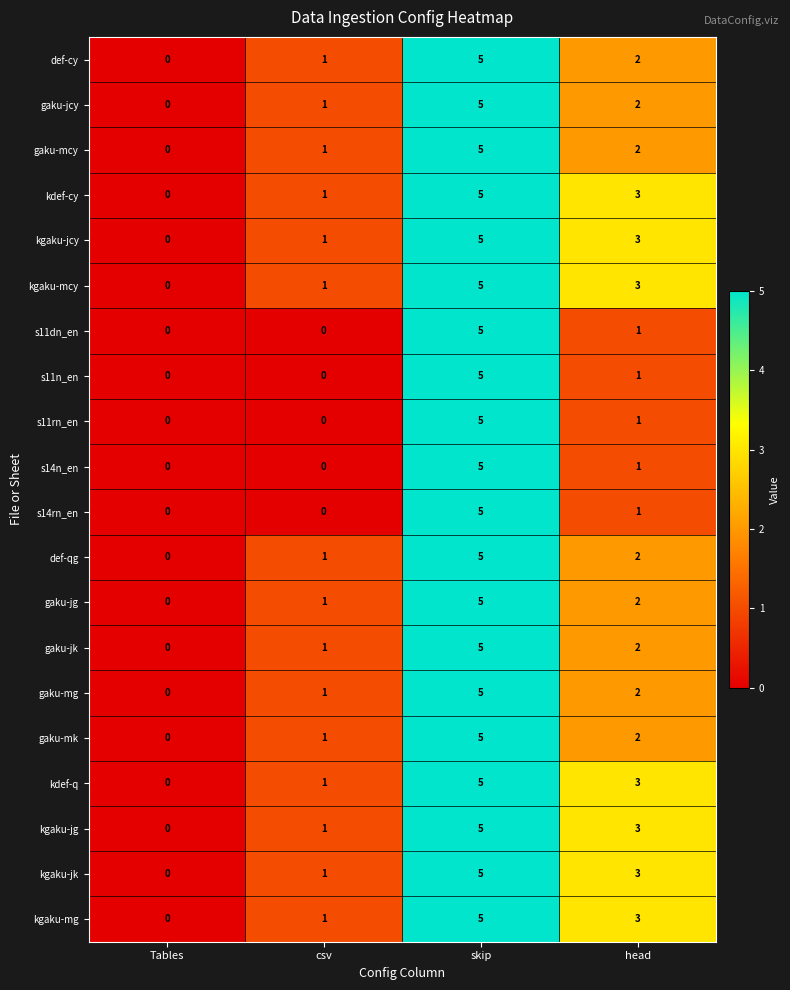

Is it true that s14rn_en equals 3 at csv?

False